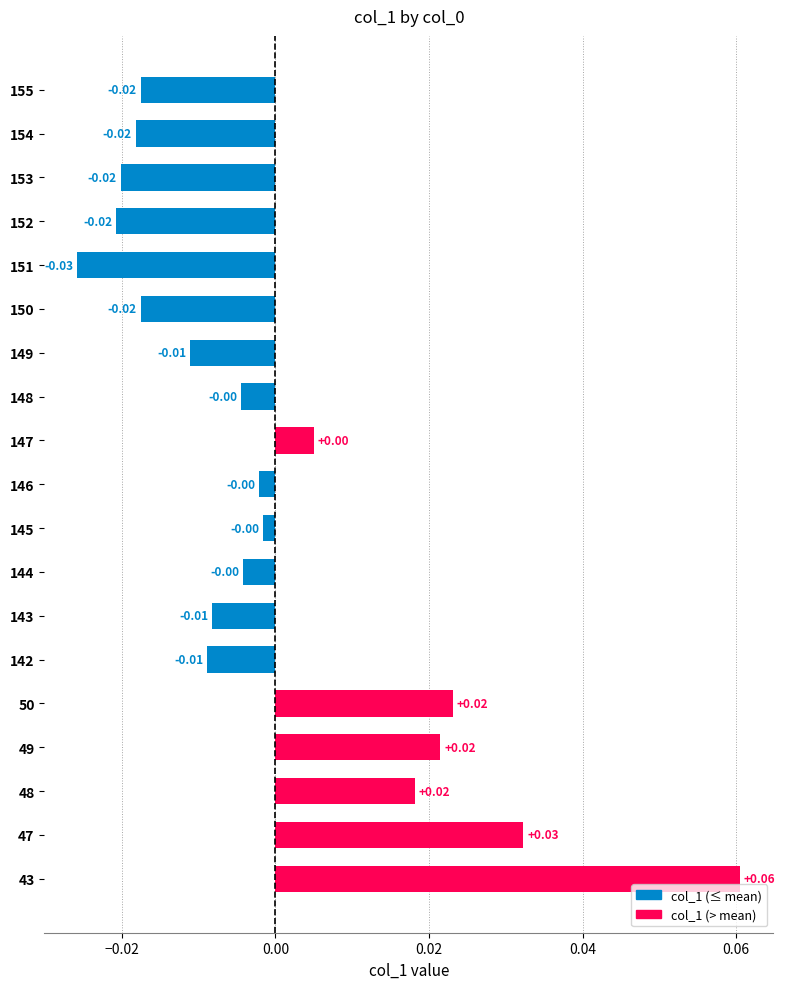

Between 147 and 152, which is larger?

147